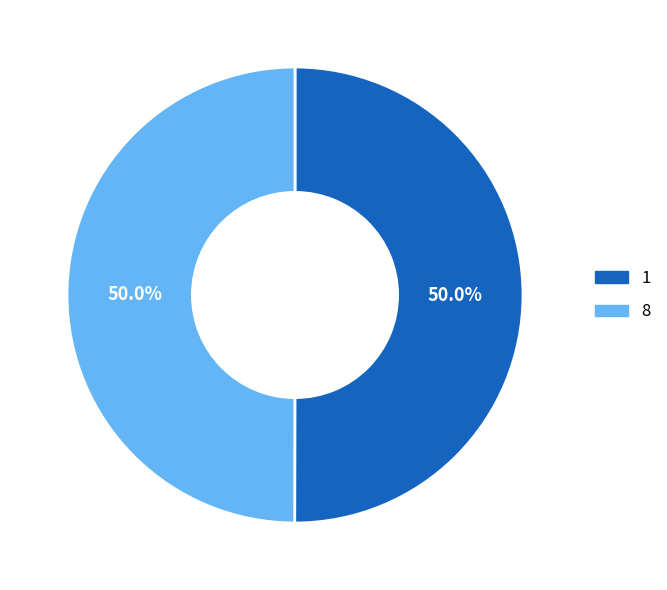

To the nearest percent, what is the average slice percentage?

50%